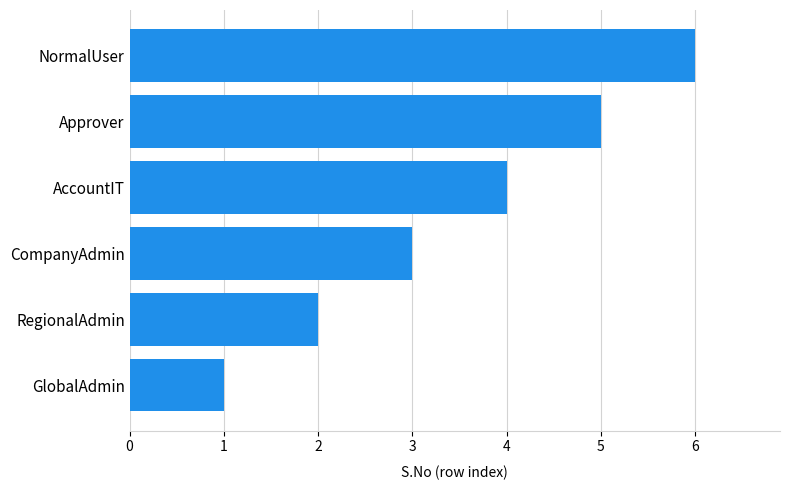

Between NormalUser and GlobalAdmin, which is larger?

NormalUser